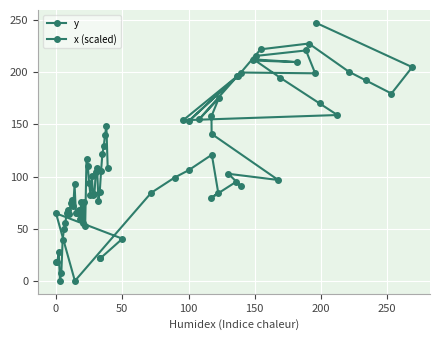

How many lines are shown in the chart?

2